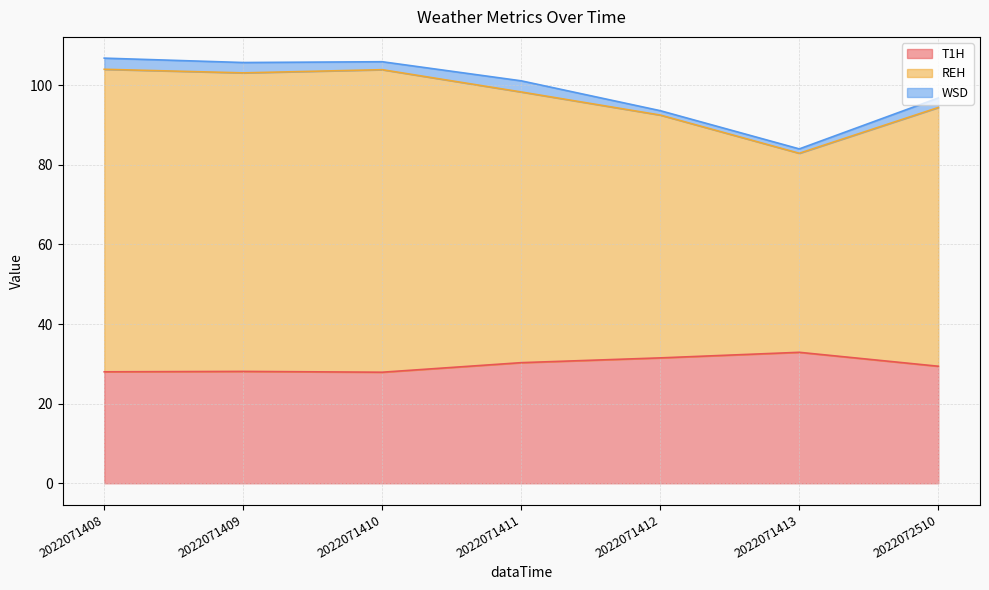

True or false: REH and T1H intersect in this chart.

False